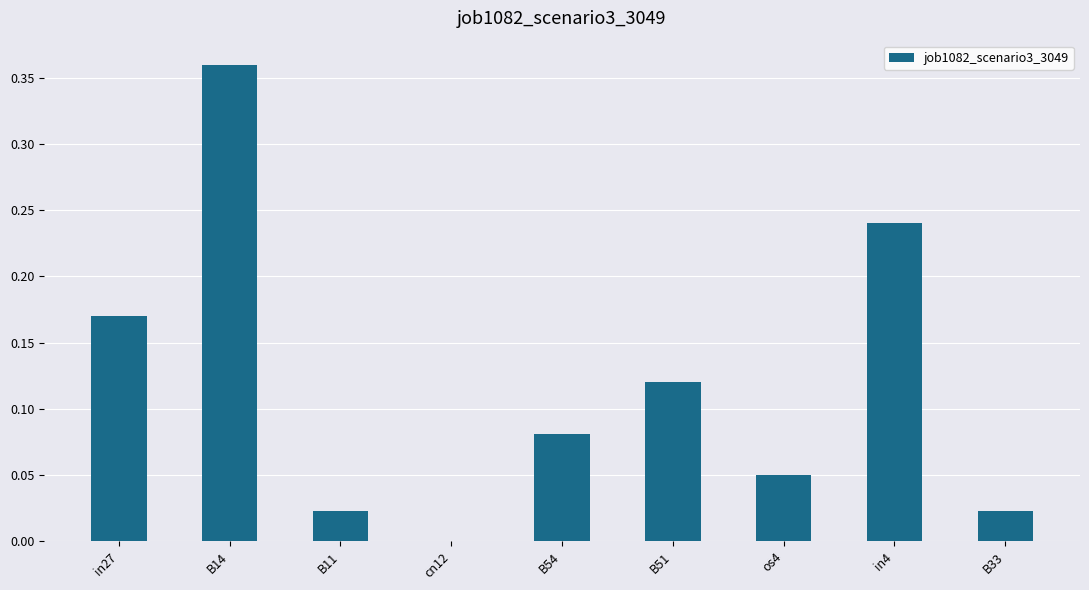

Which label corresponds to the largest value in the chart?

B14